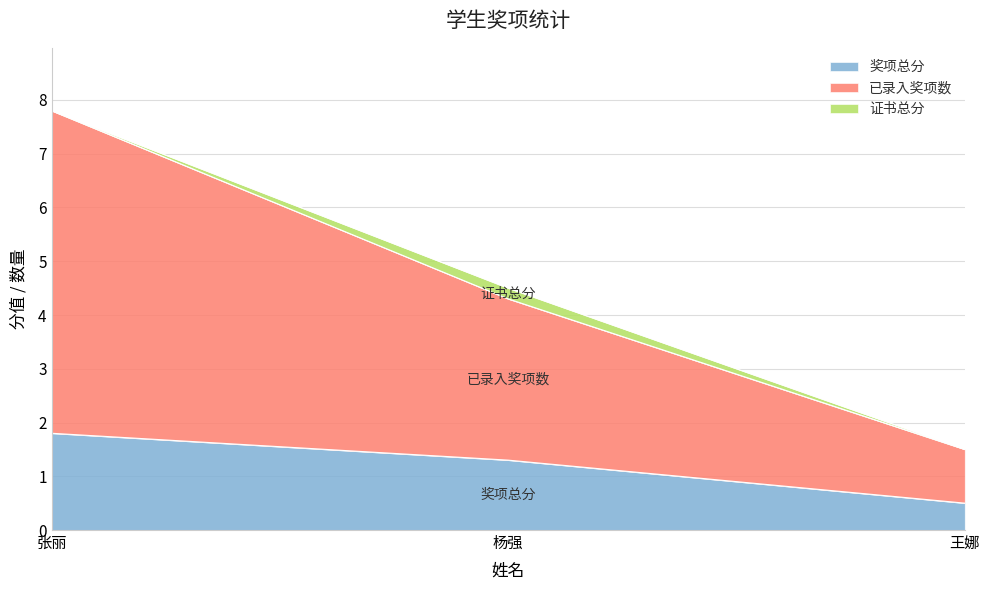

At which label does 奖项总分 reach its peak?

张丽